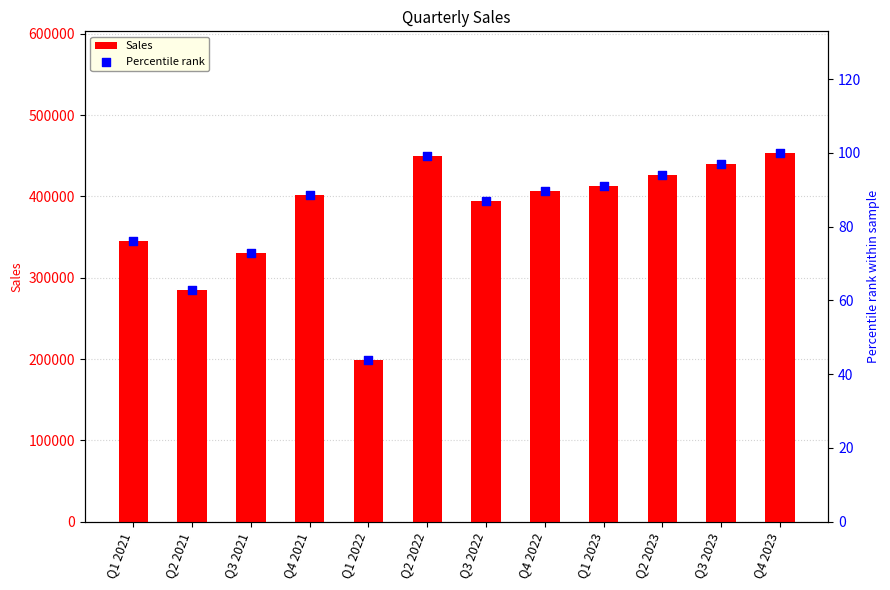

At which category is the sum across all series the highest?

Q4 2023